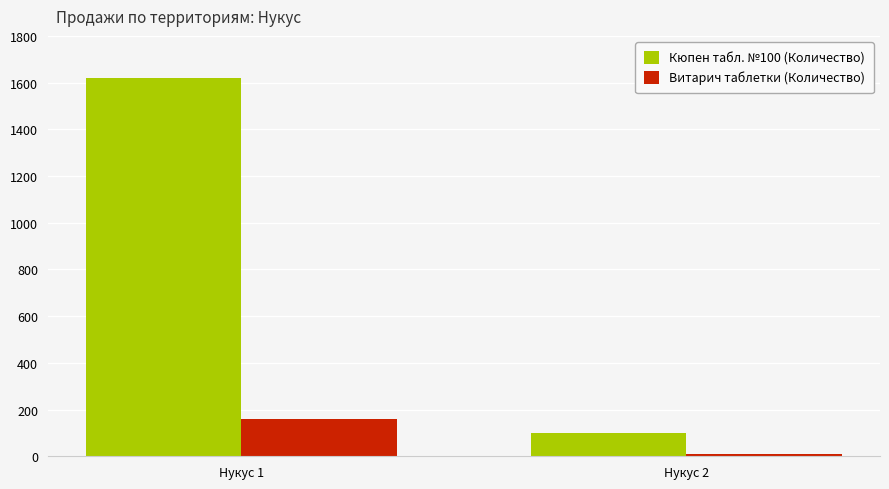

Which series has the largest range (max minus min)?

Кюпен табл. №100 (Количество)